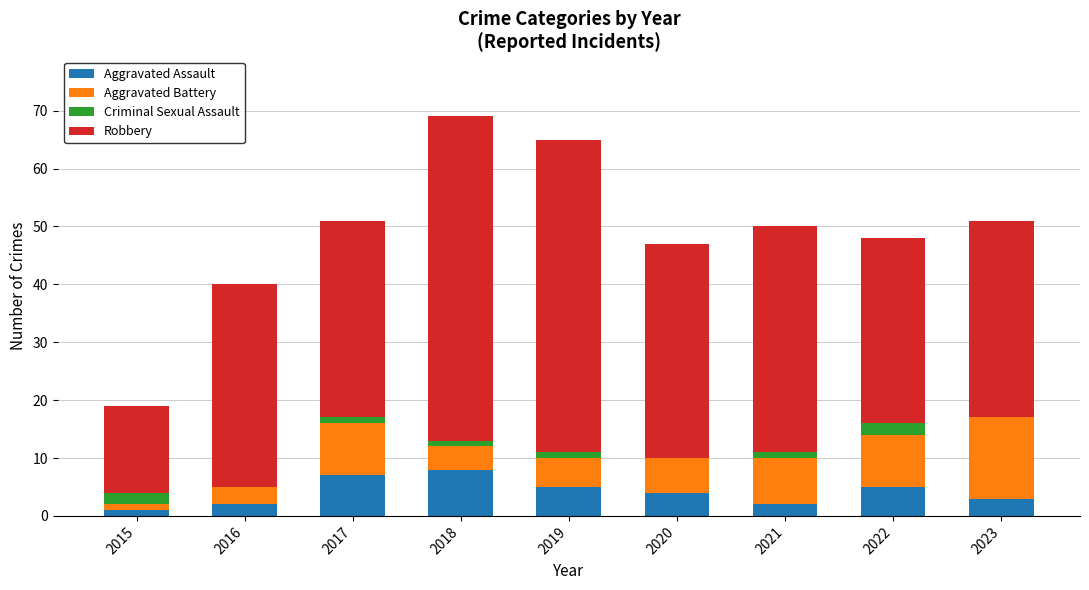

What is the sum of all Aggravated Assault values?

37